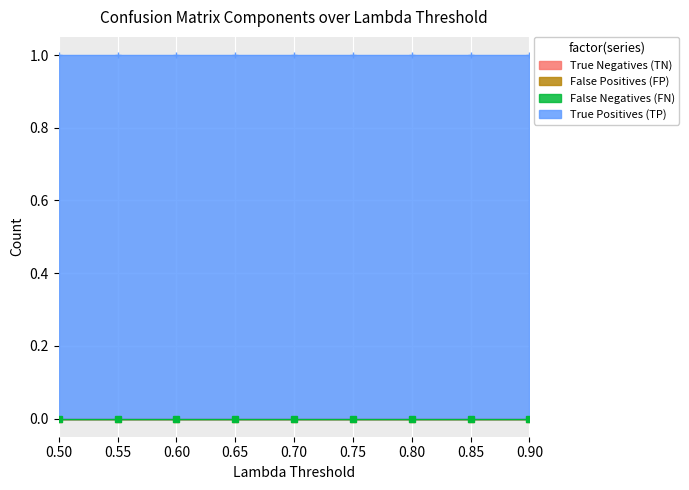

The value of False Negatives (FN) at 0.6 is 0. True or false?

True